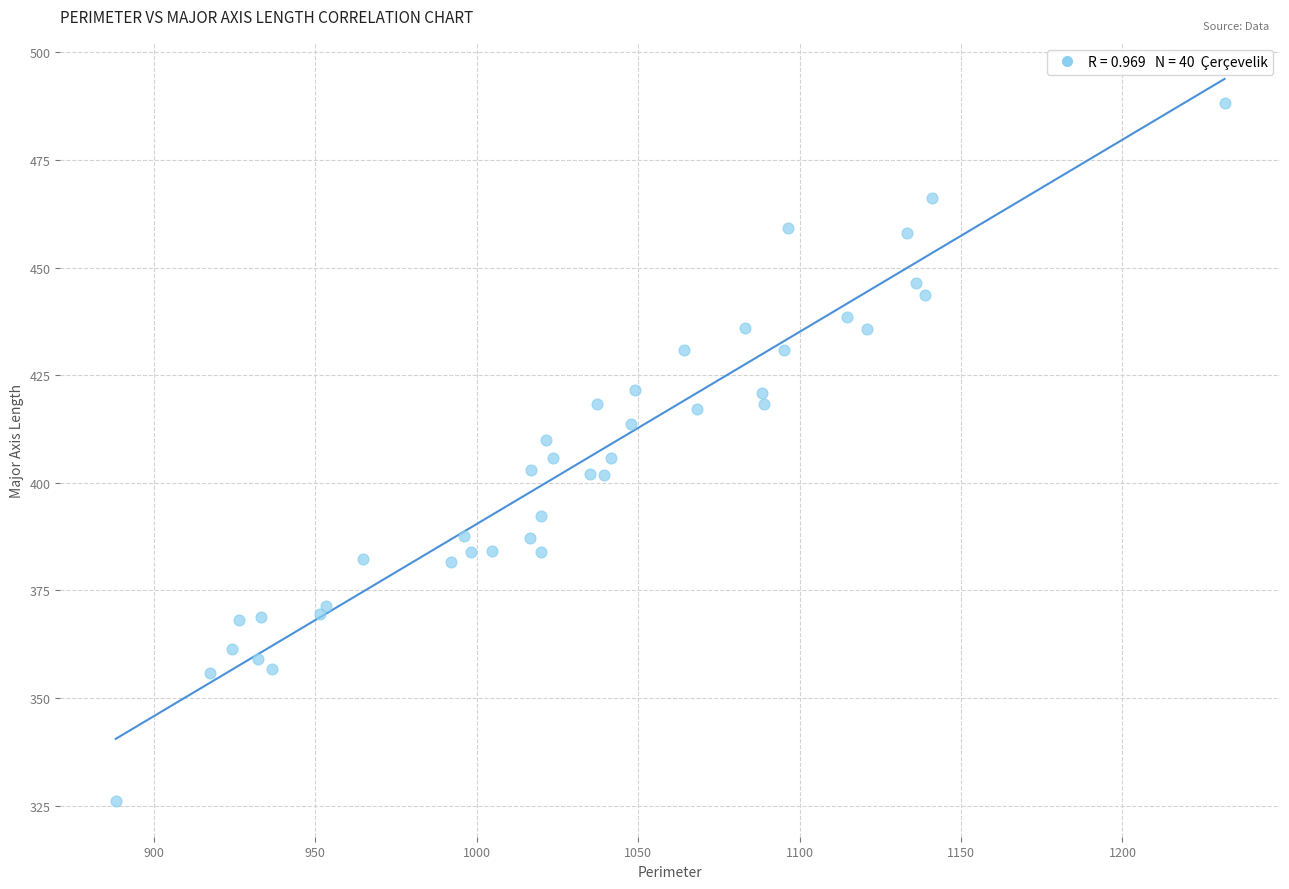

What is the range of Y values (max minus min)?

162.0